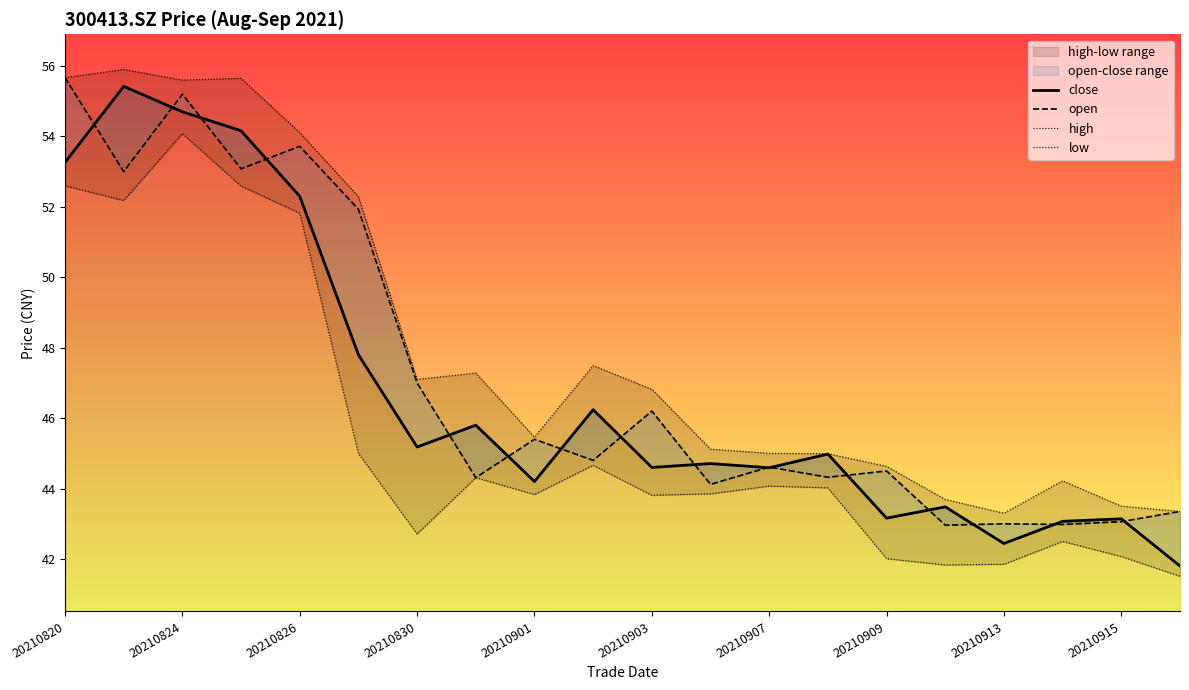

At how many categories does at least one series exceed 45?

12